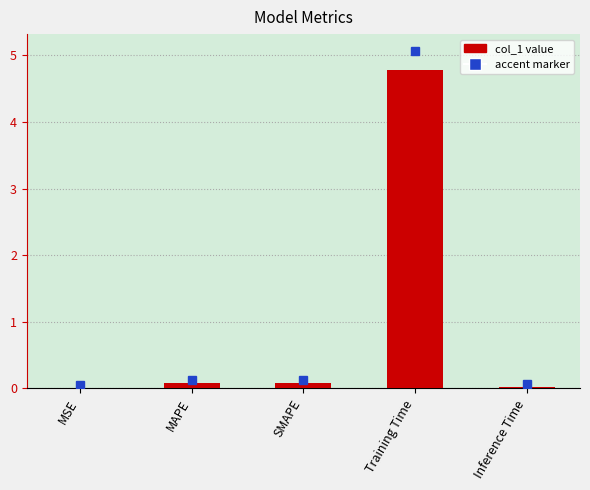

What is the sum of all values?

5.0